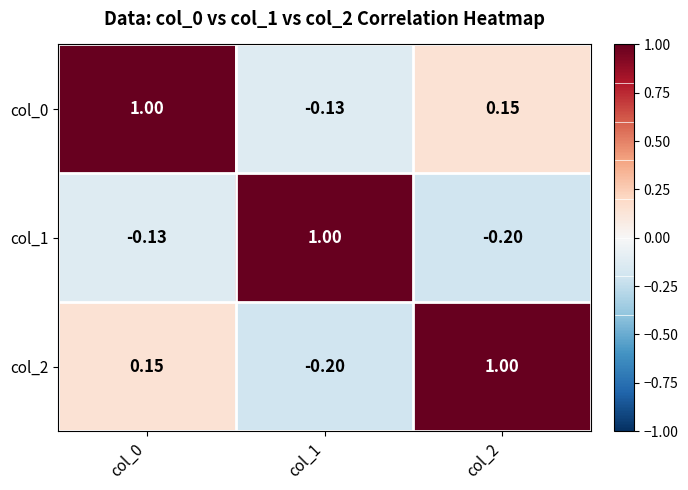

Is the value of col_2 at col_2 greater than the value of col_0 at col_2?

Yes